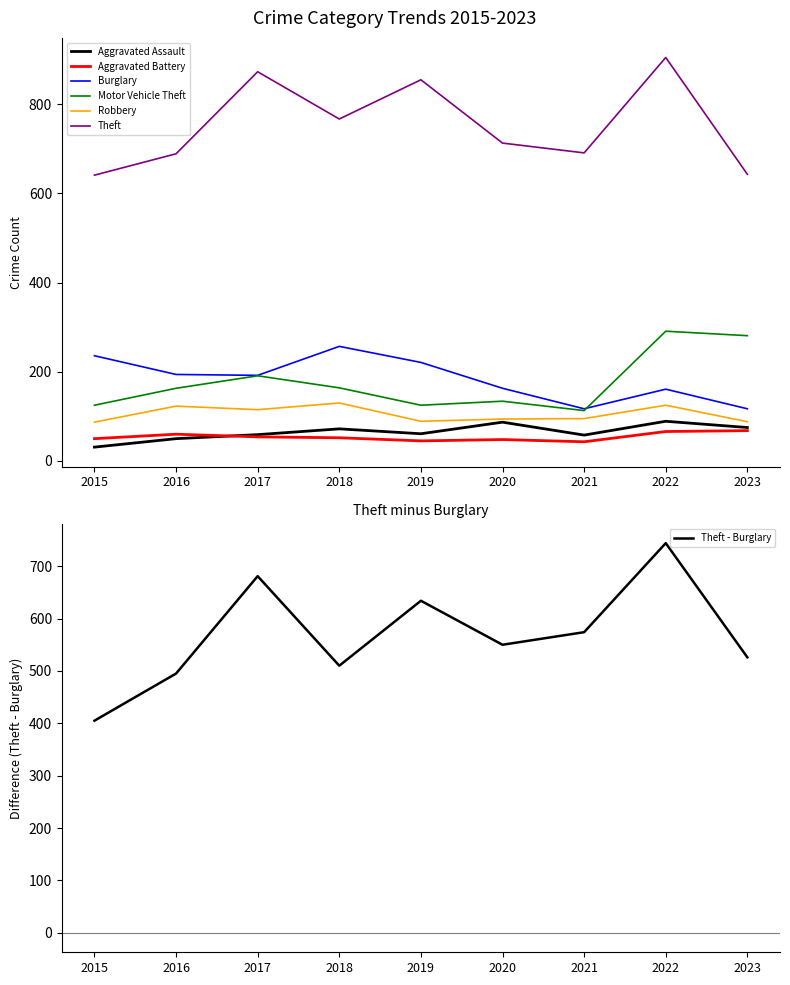

What is the value of the Aggravated Battery point at the 9th from the left?

68